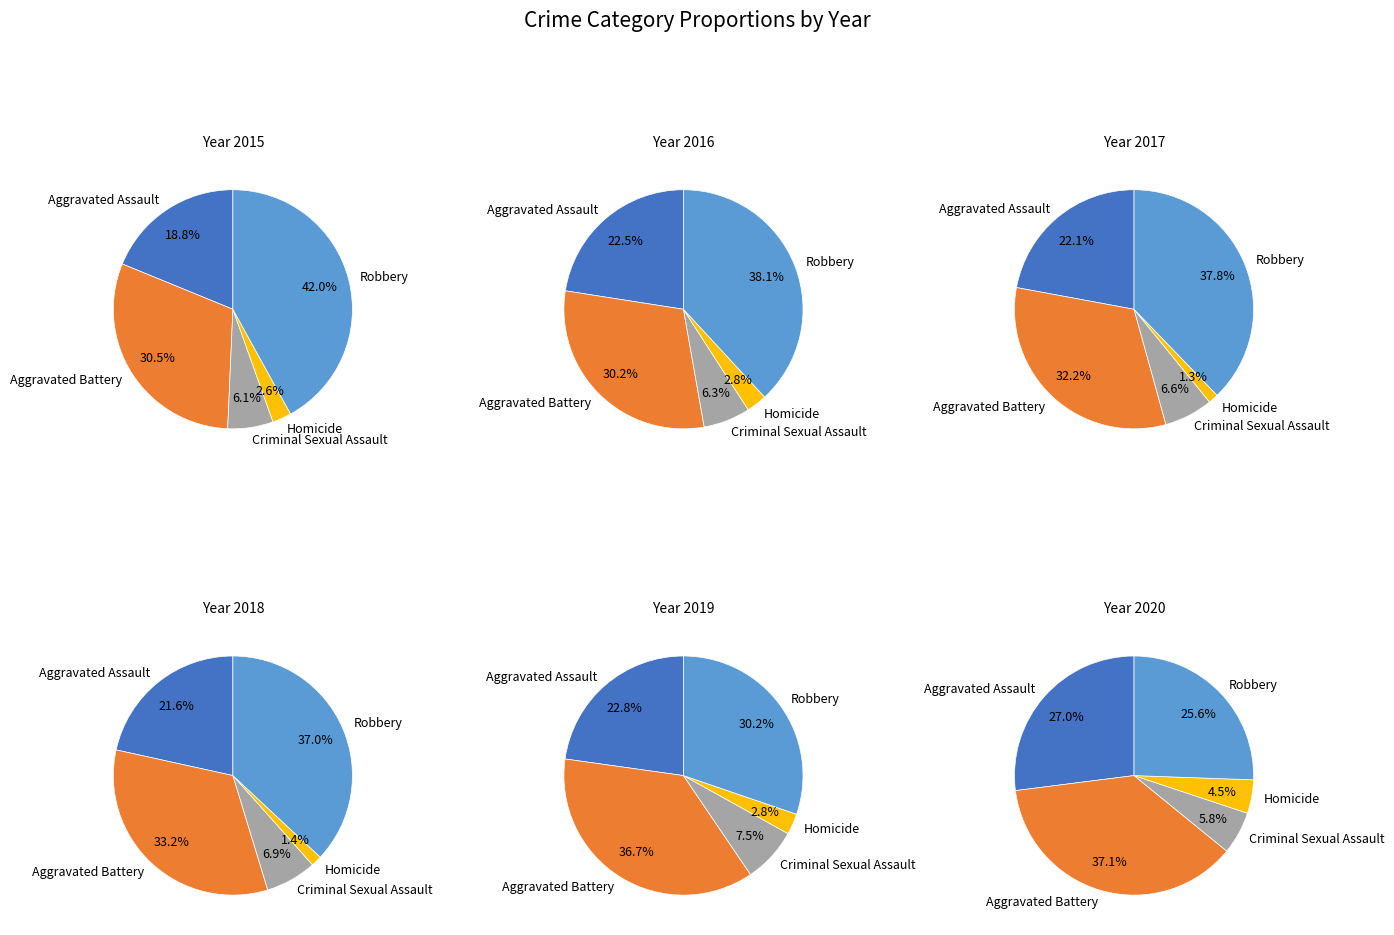

How many slices are in this pie chart?

5